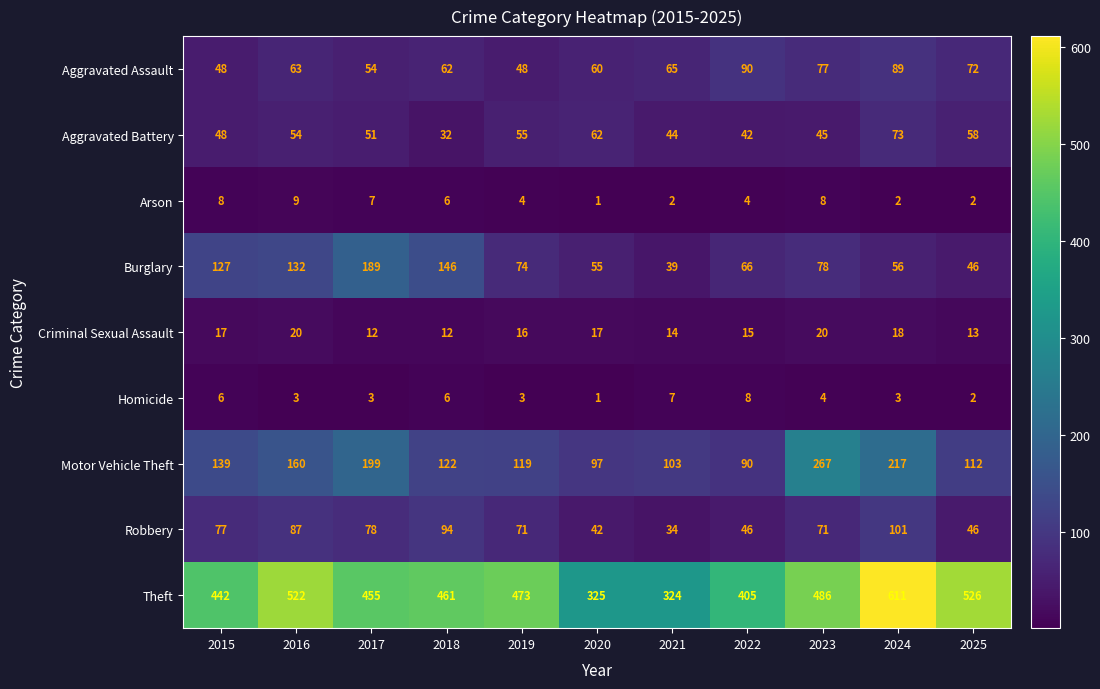

What value does the Aggravated Battery series have at 2019, to the nearest 5?

55